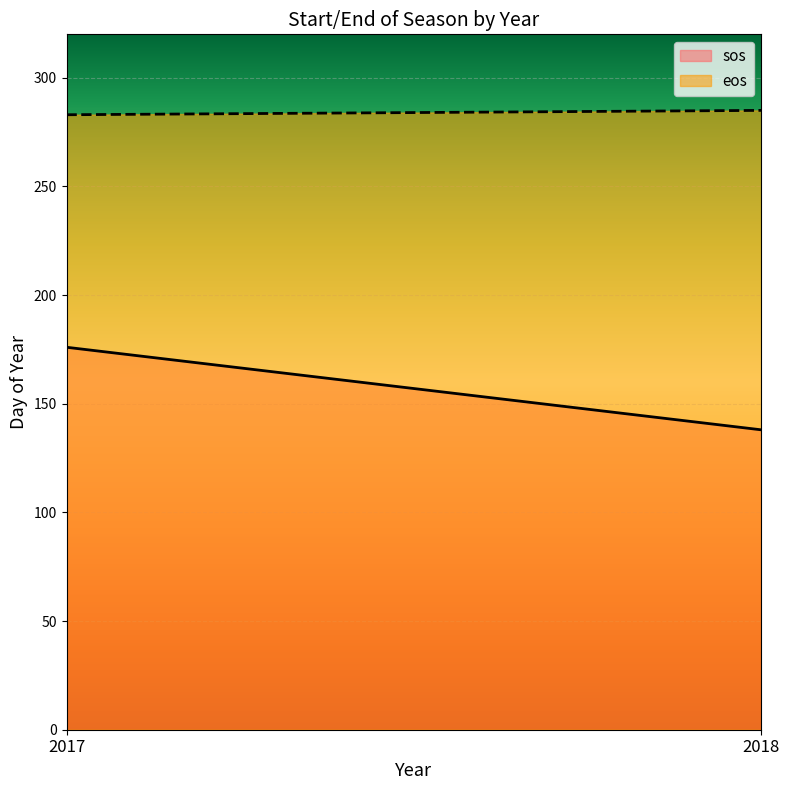

What is the highest value of the sos series?

176